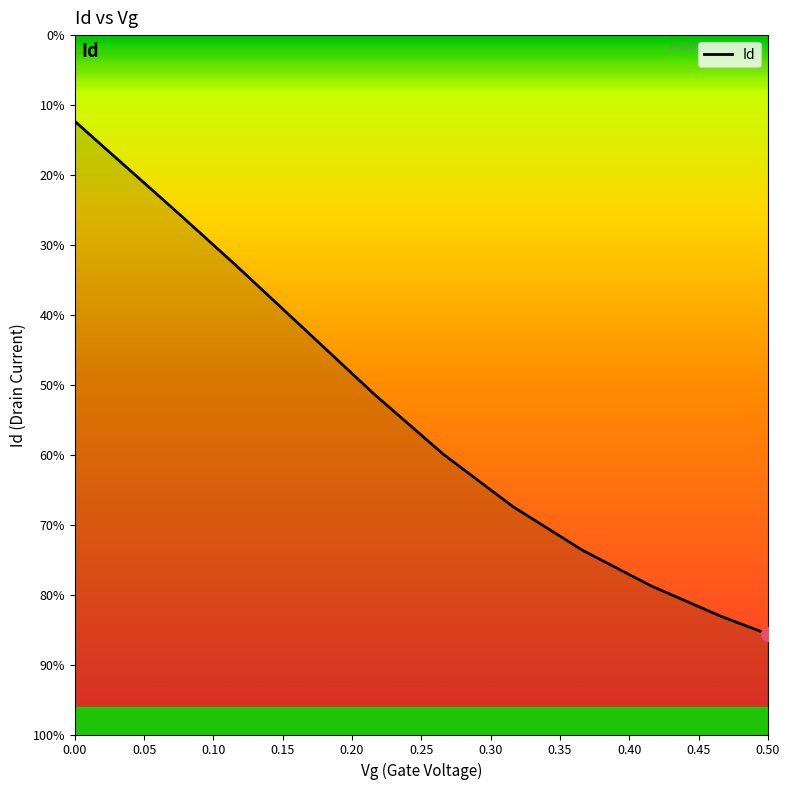

Is this an area chart (filled region under the line)?

Yes